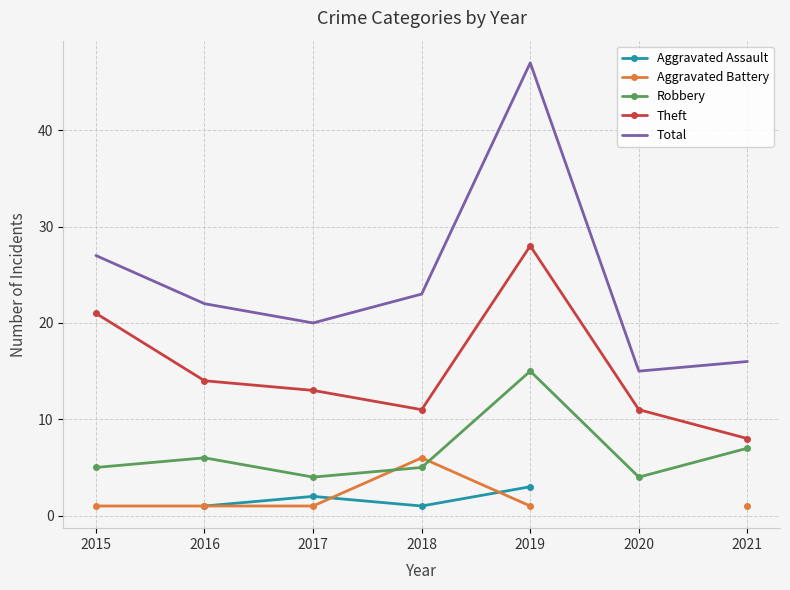

What is the value of the Total point at the 1st from the left?

27.0